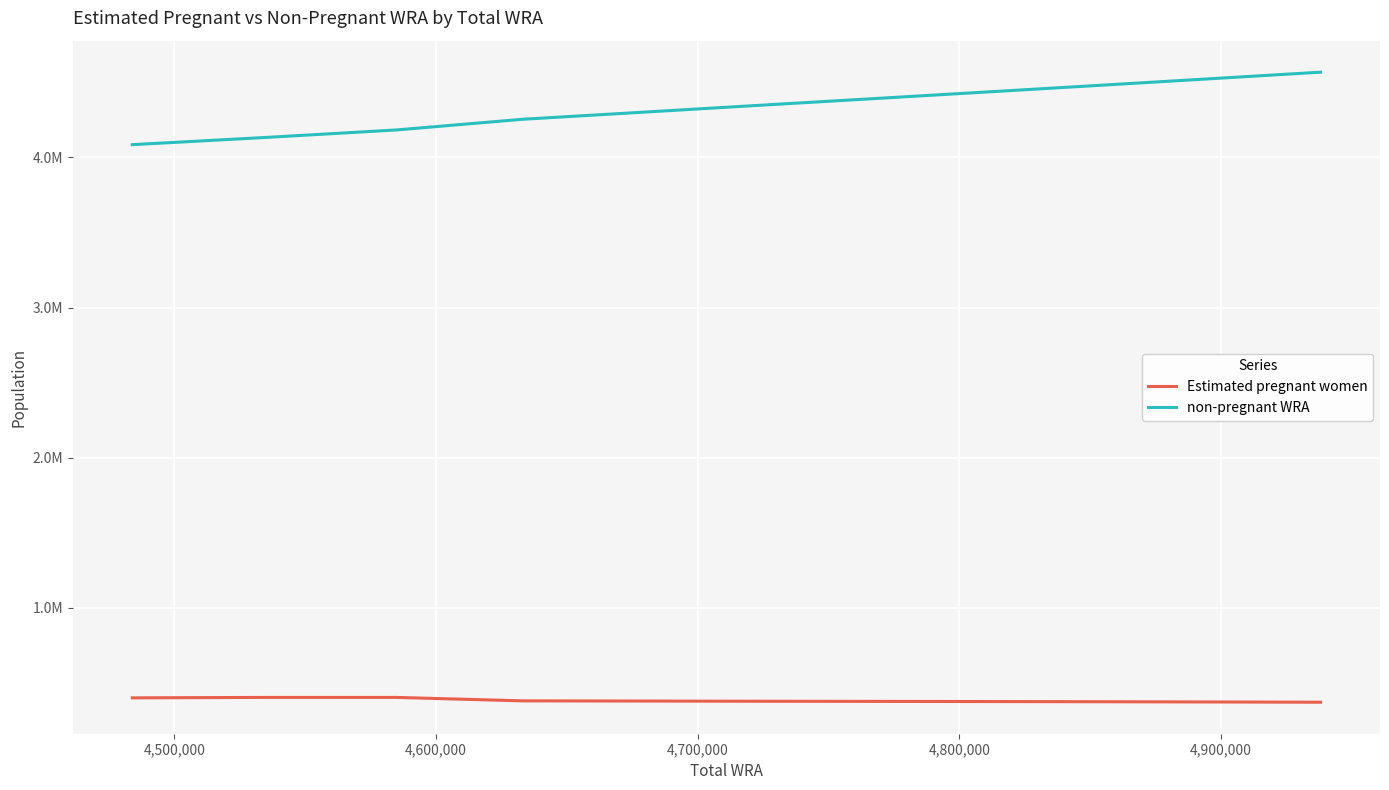

What are all the series names shown in the legend?

Estimated pregnant women, non-pregnant WRA